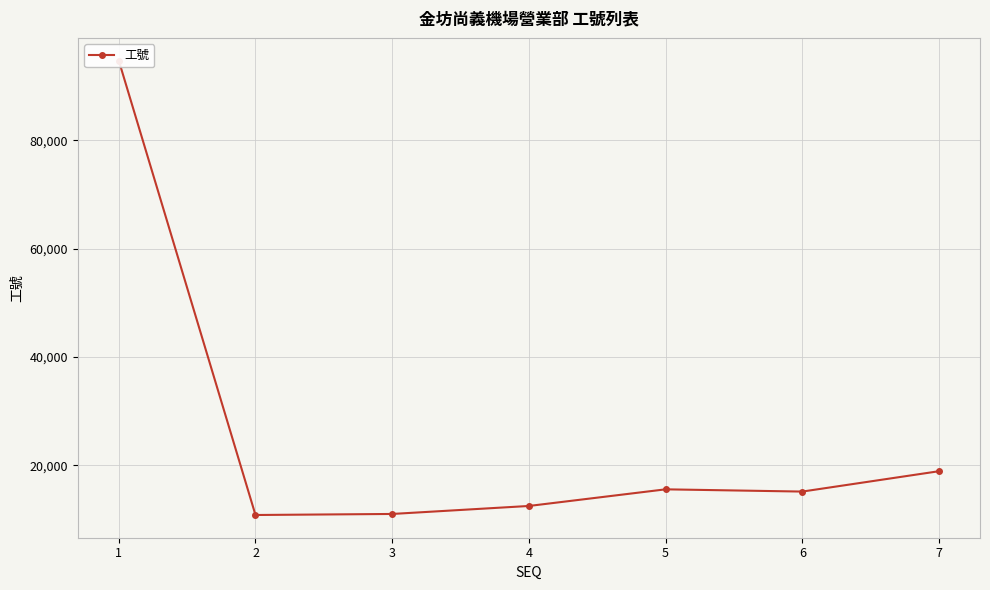

At which category does the data reach its first local peak?

5